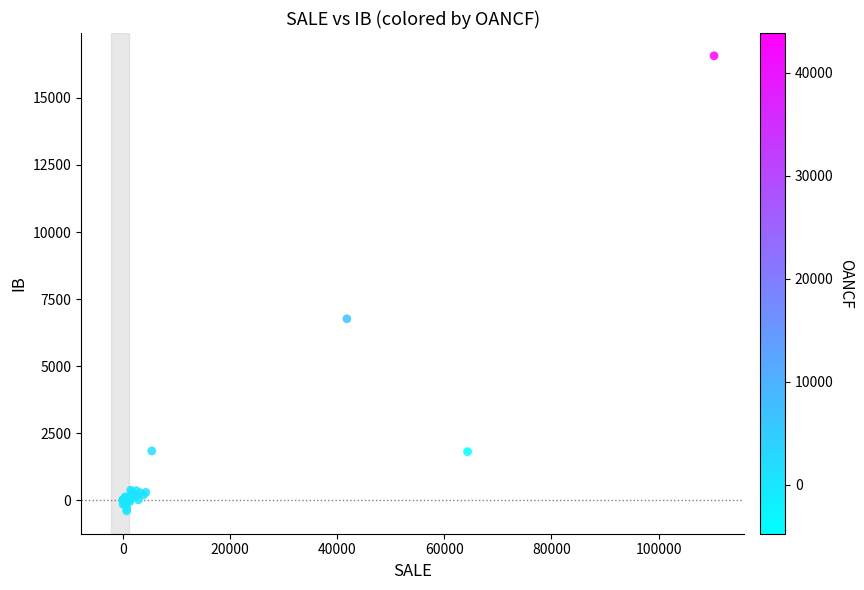

What Y value in the scatter plot is closest to 8084?

6765.0